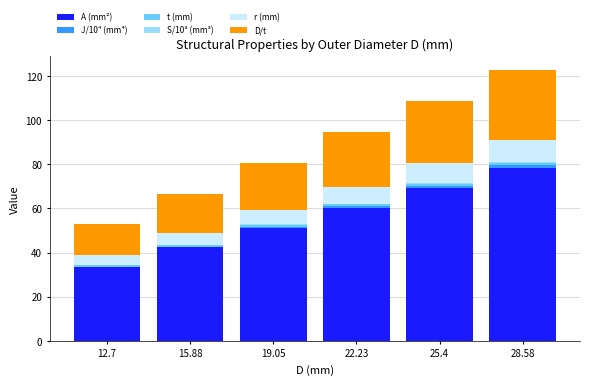

Which series changed the most between 25.4 and 28.58?

A (mm²)